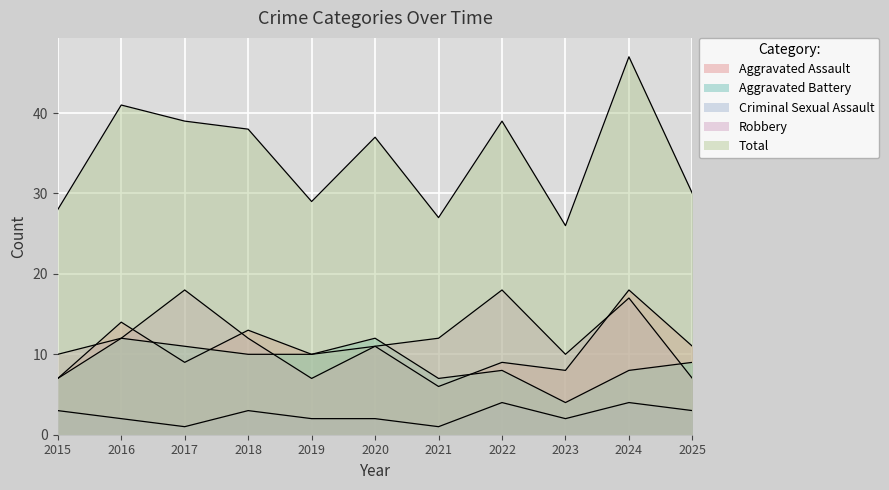

What are all the series names shown in the legend?

Aggravated Assault, Aggravated Battery, Criminal Sexual Assault, Robbery, Total